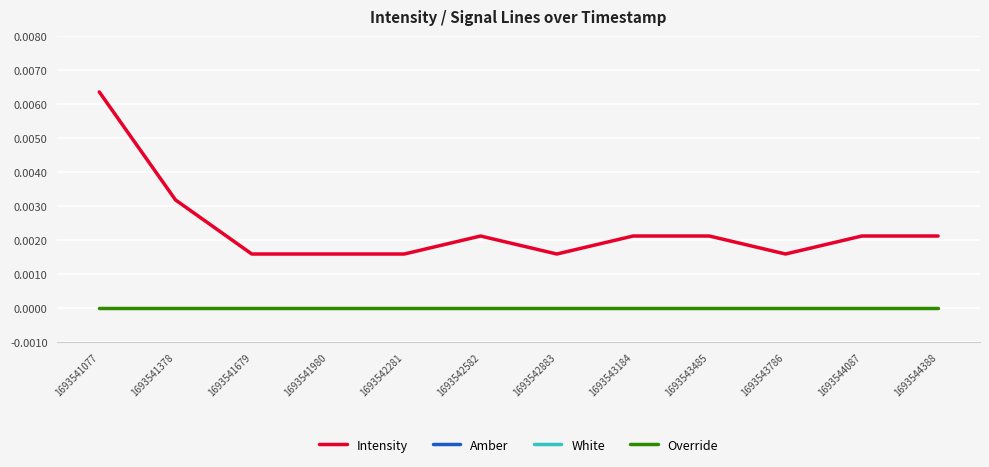

Which has a higher value, 1693543786 or 1693541679?

1693543786